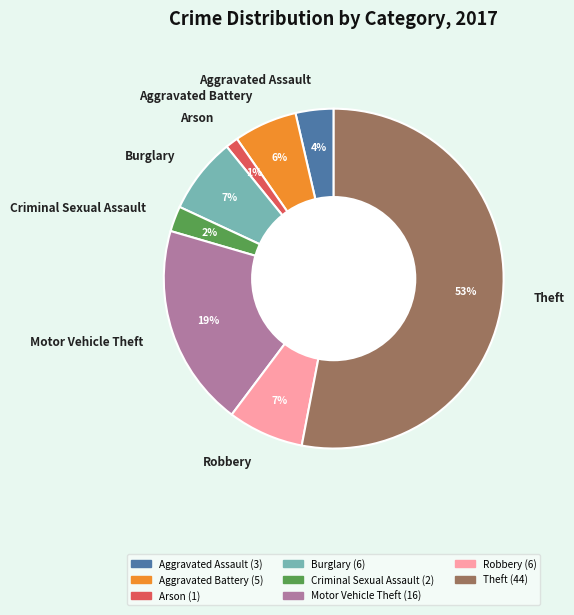

Does Theft account for over 50% of the chart?

Yes